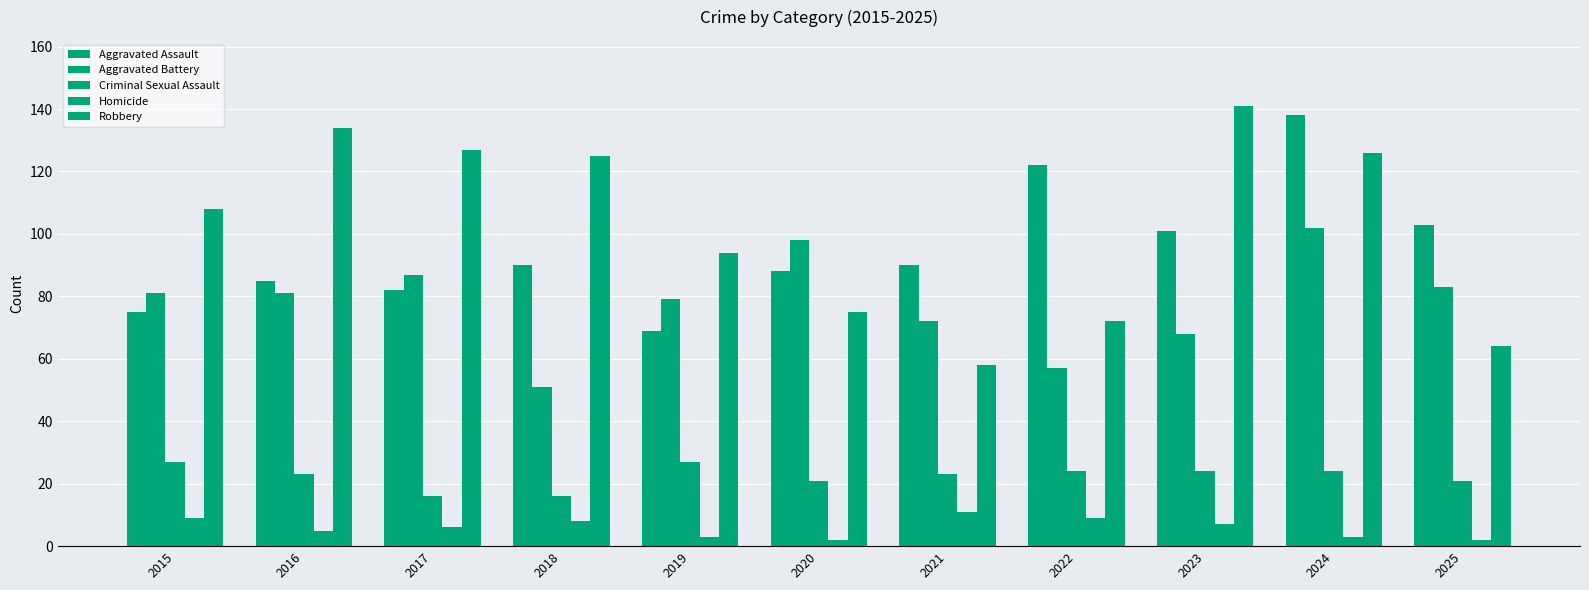

How many bars are there in each group?

5